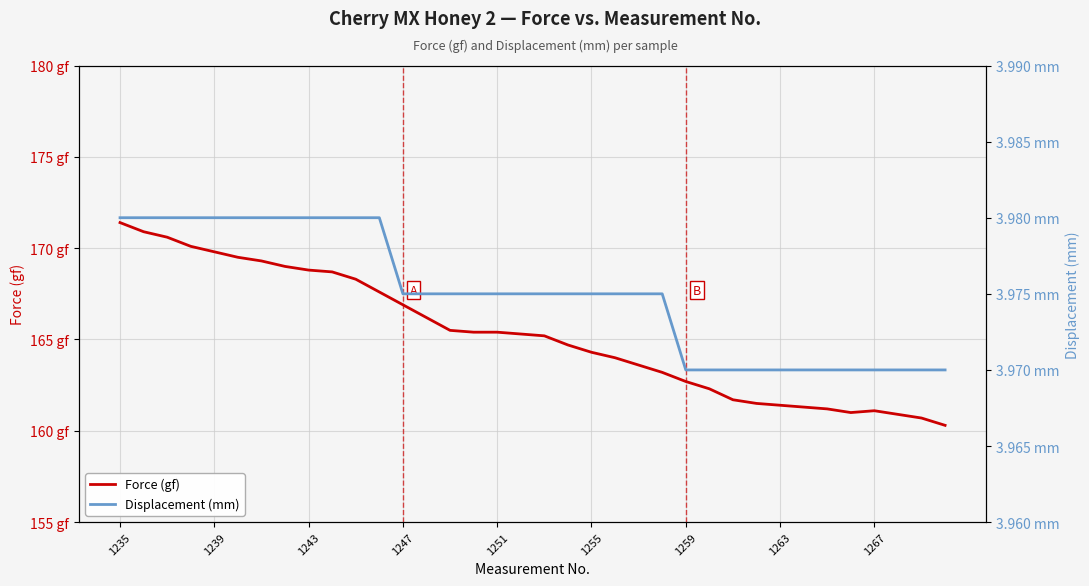

True or false: Displacement (mm) and Force (gf) intersect in this chart.

False